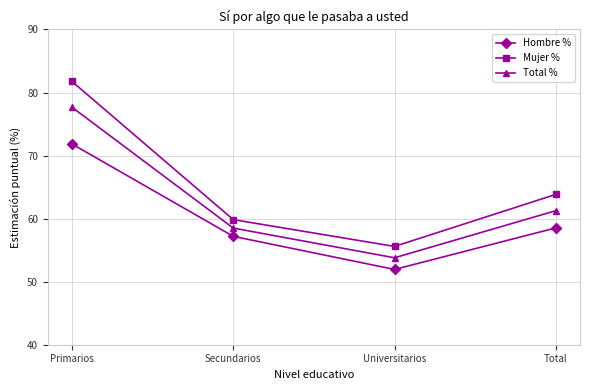

True or false: Mujer % and Hombre % intersect in this chart.

False